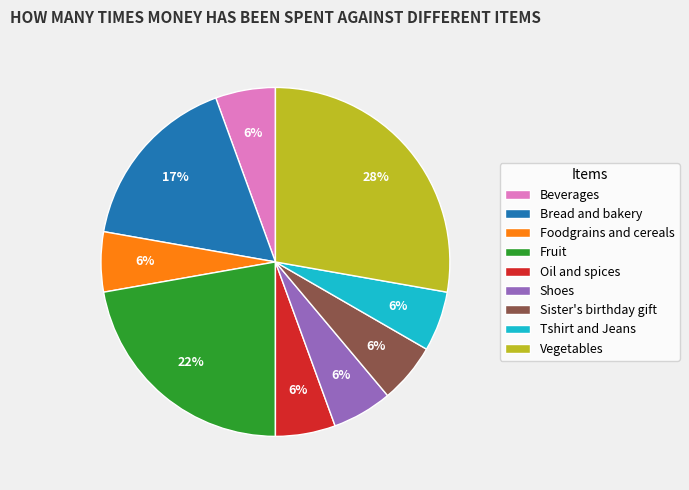

Is the sum of Sister's birthday gift and Fruit greater than half?

No